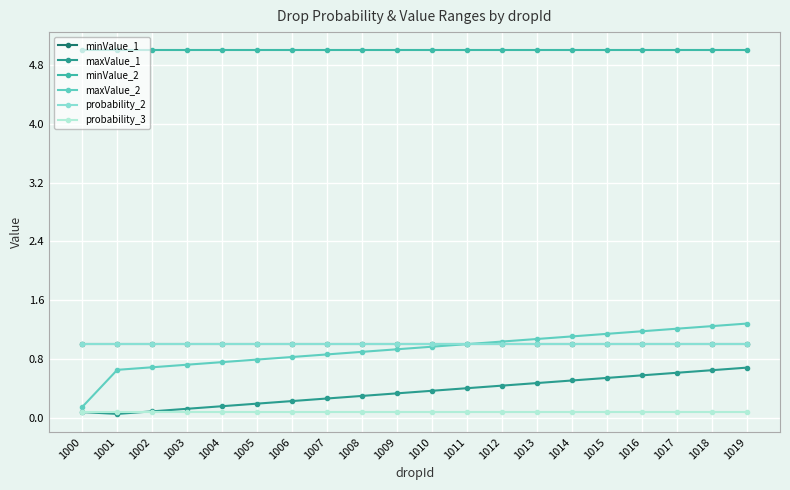

Does the chart have visible grid lines?

Yes